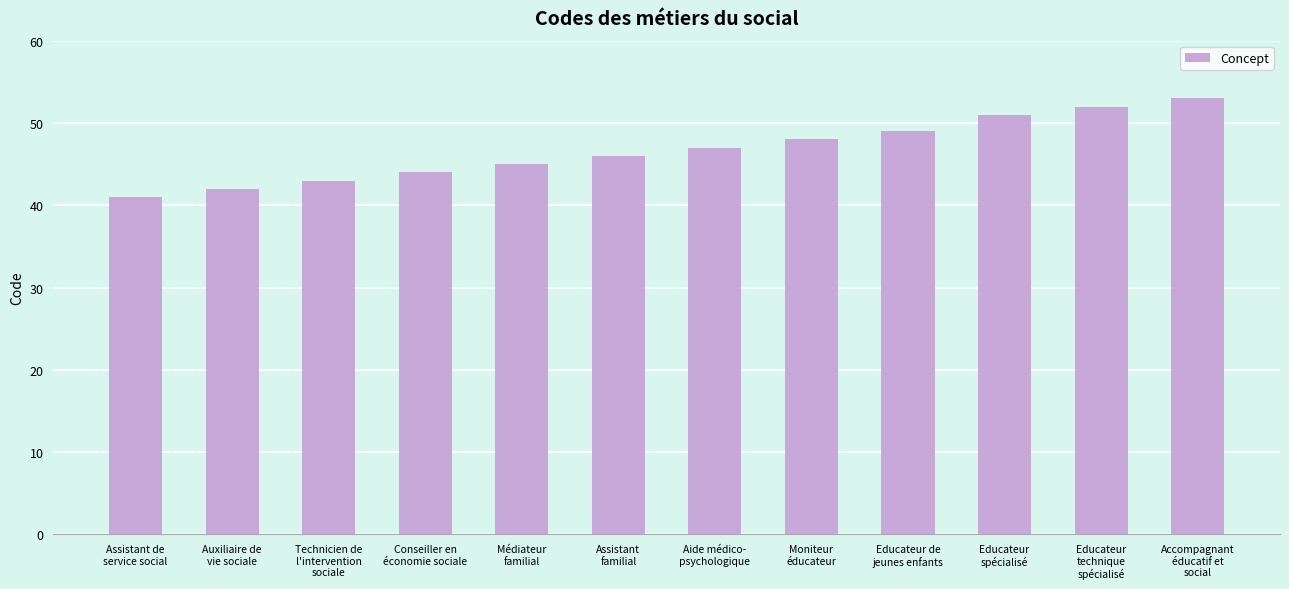

What is the difference between the maximum and minimum values?

12